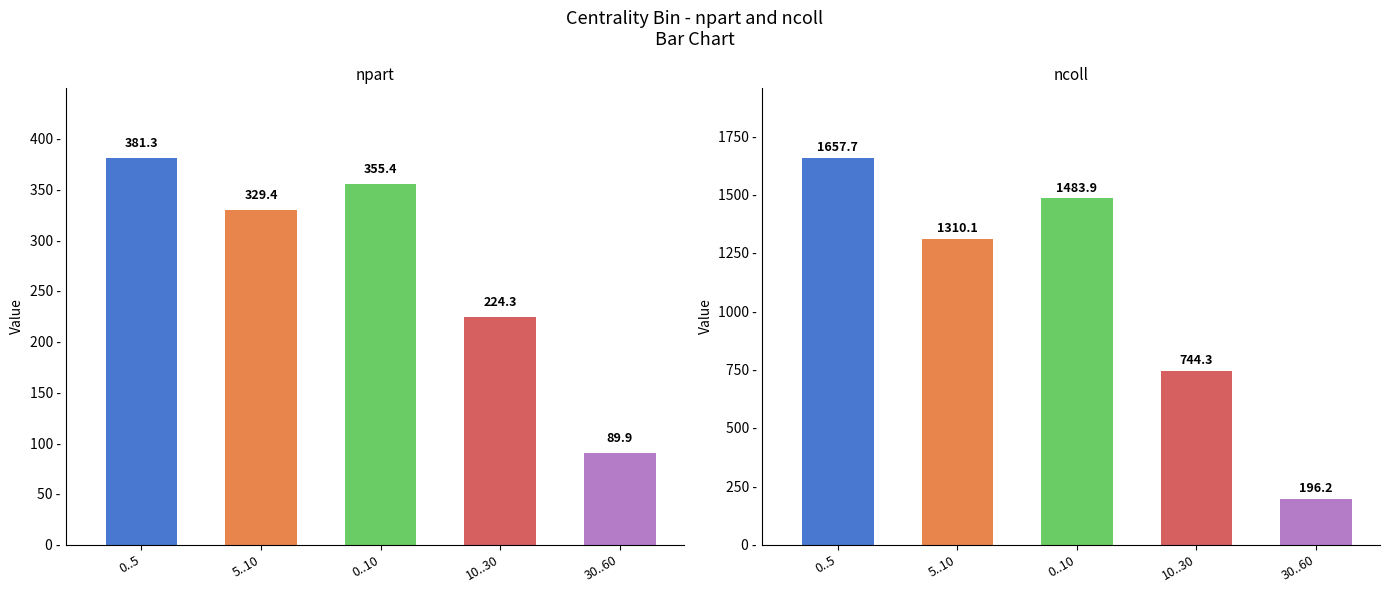

List the series in order of their overall mean, lowest first.

npart, ncoll